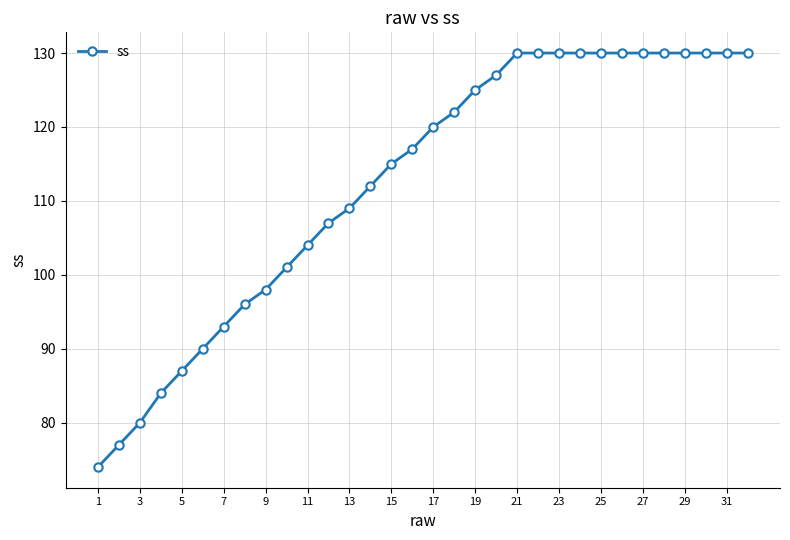

What is the value of the 16th point from the left?

117